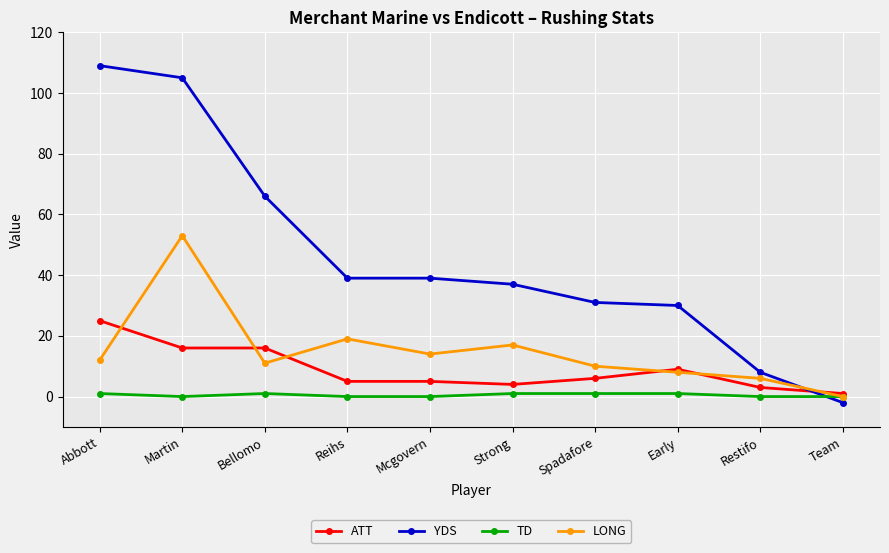

Reading right to left, transcribe all the data shown in this chart.

ATT: 1	3	9	6	4	5	5	16	16	25
YDS: -2	8	30	31	37	39	39	66	105	109
TD: 0	0	1	1	1	0	0	1	0	1
LONG: 0	6	8	10	17	14	19	11	53	12